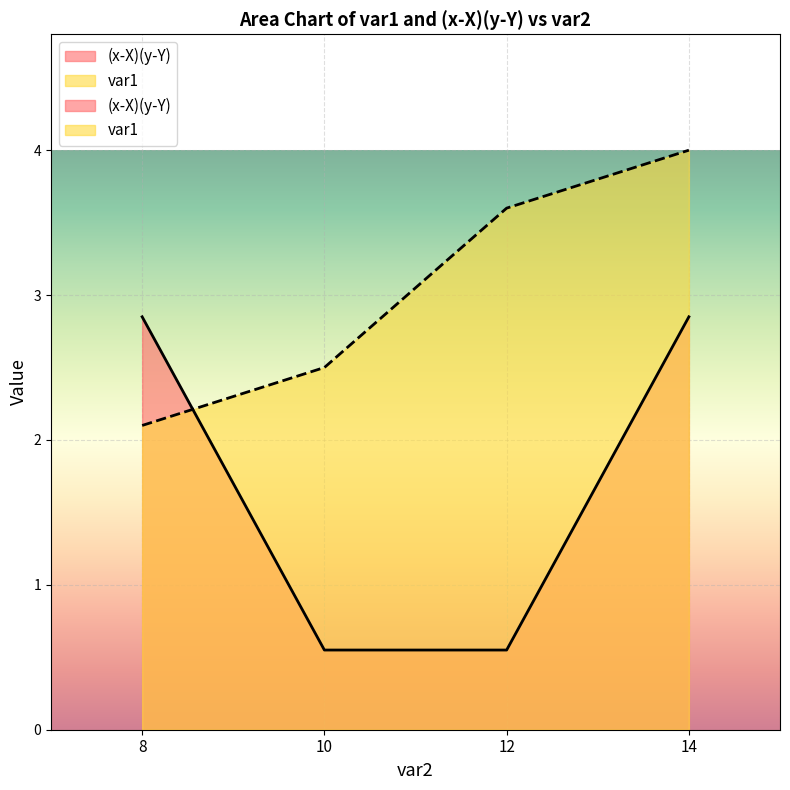

True or false: var1 and (x-X)(y-Y) cross at least once.

True